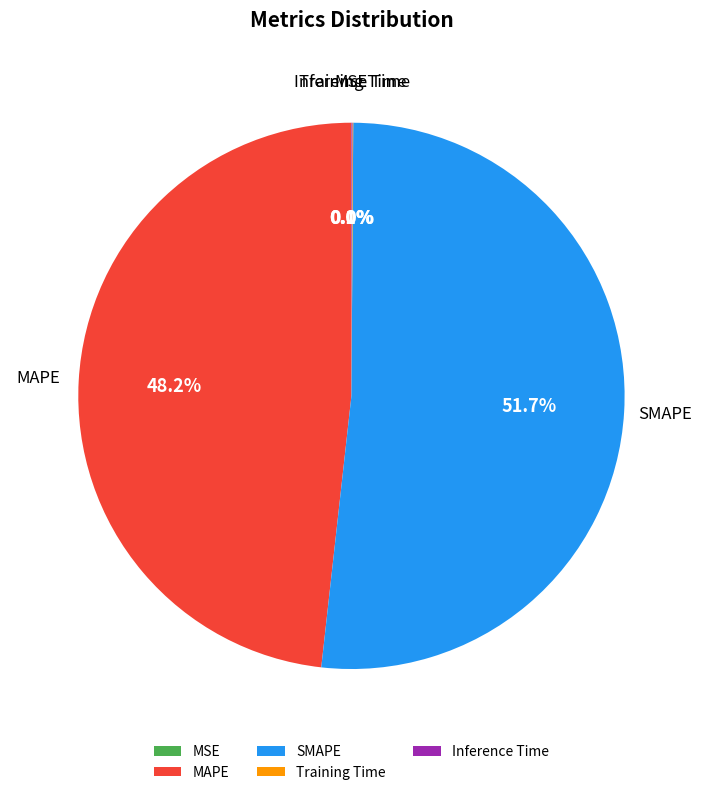

Is there any slice that represents more than half of the pie?

Yes